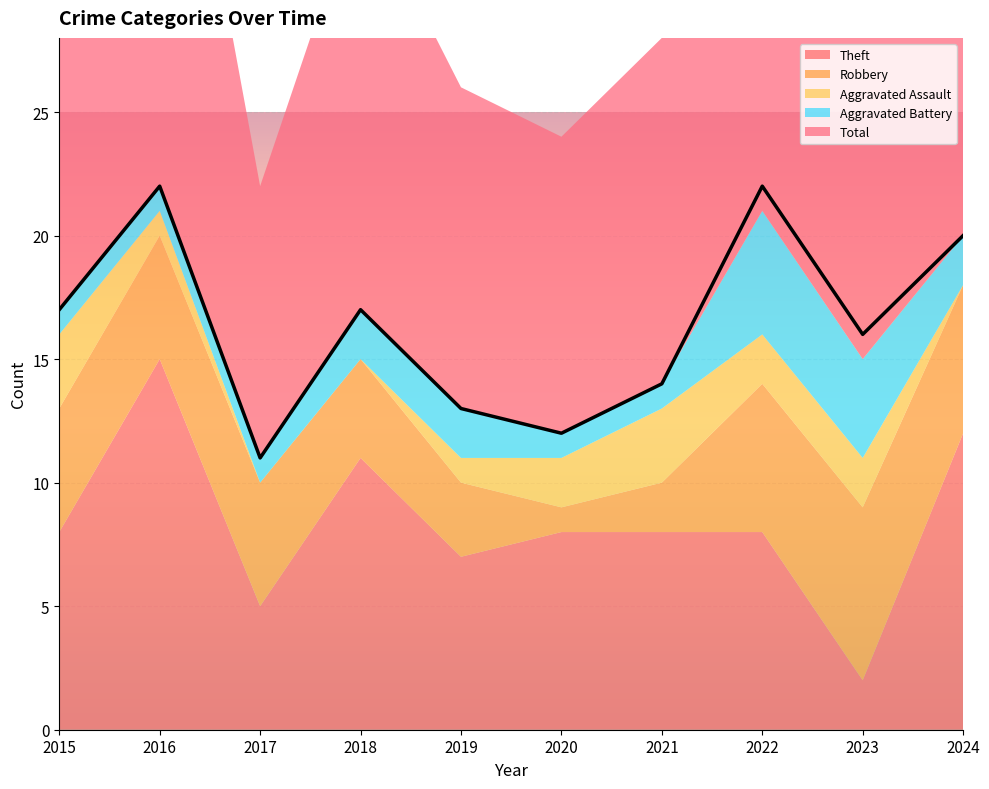

True or false: Aggravated Battery and Robbery intersect in this chart.

False